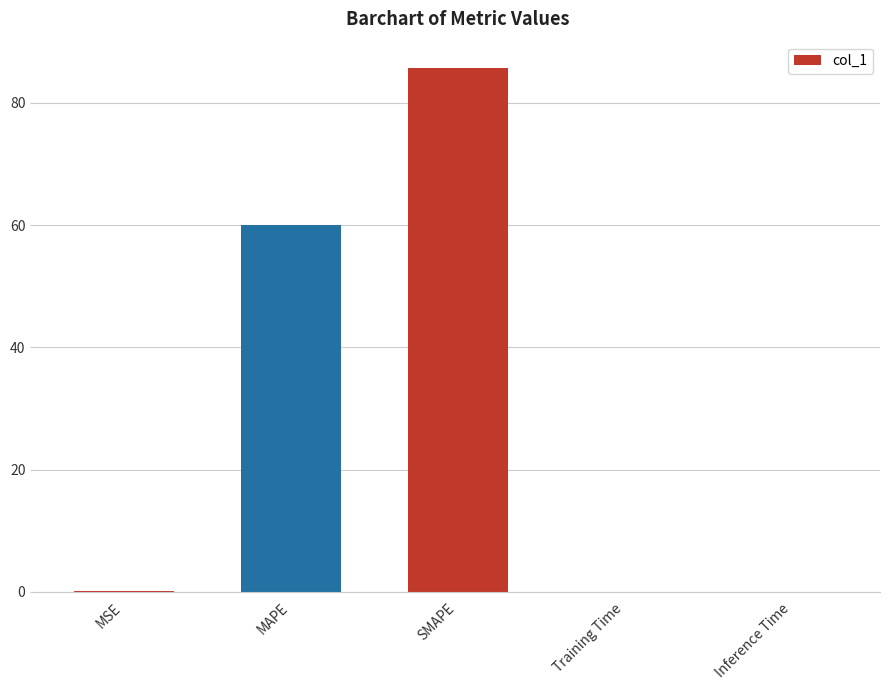

What is the sum of the values at MAPE and SMAPE?

145.8